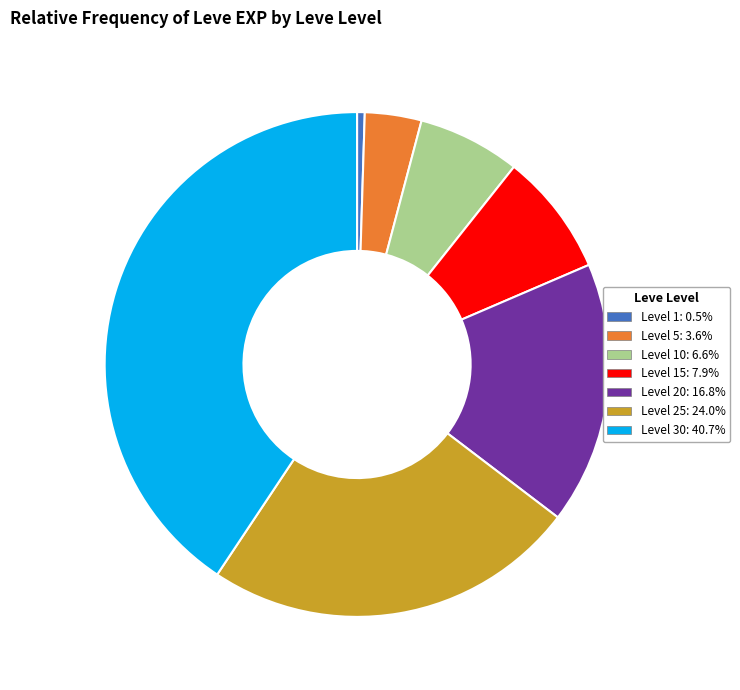

Combined, do Level 15: 7.9% and Level 1: 0.5% account for over 50%?

No